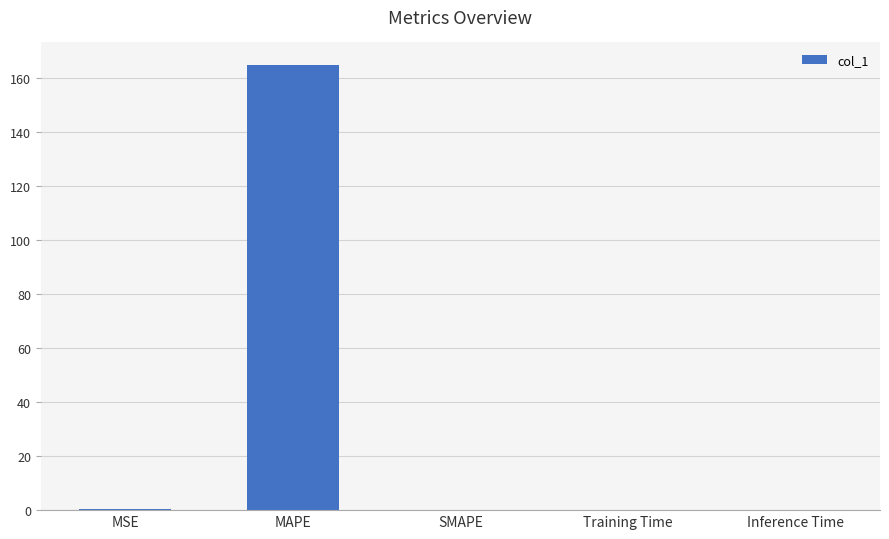

What is the change in value from MAPE to Inference Time?

-165.0